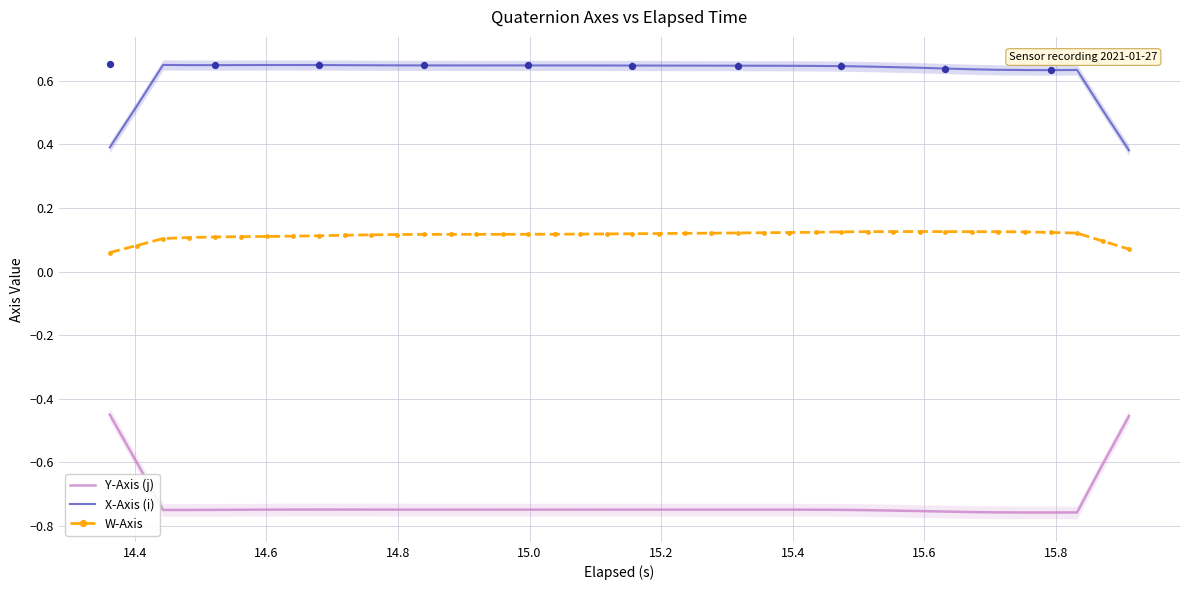

Which series has the largest Y range (max minus min)?

Y-Axis (j)